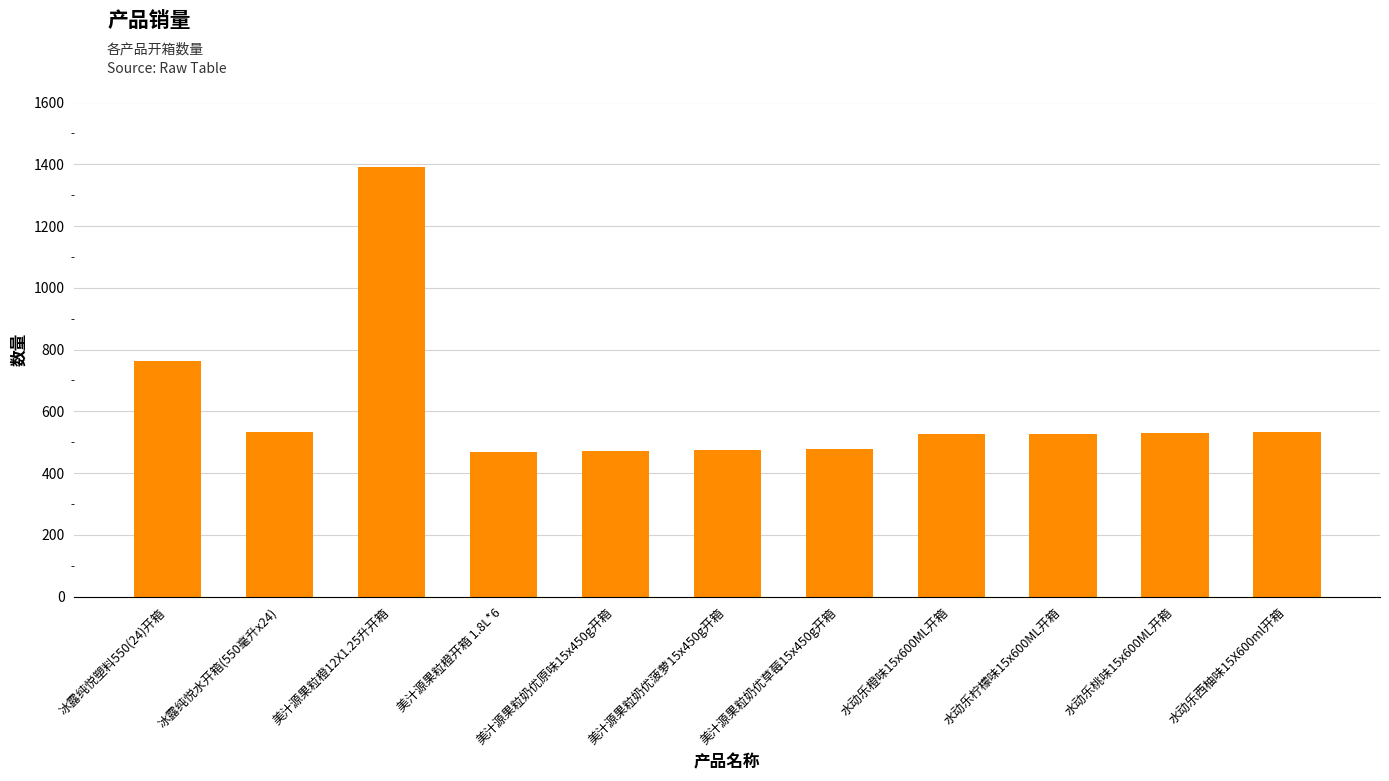

What is the label of the 6th bar from the right?

美汁源果粒奶优菠萝15x450g开箱